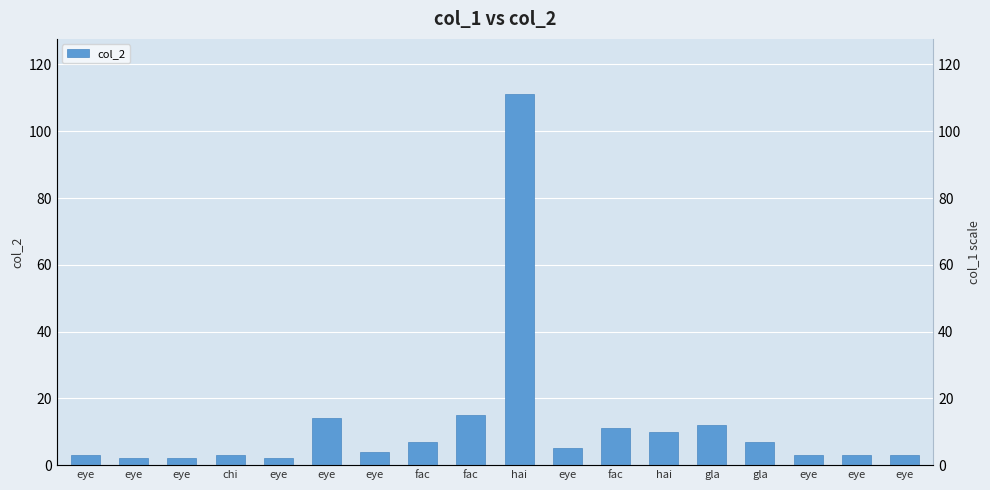

What is the label of the 10th bar from the left?

hai